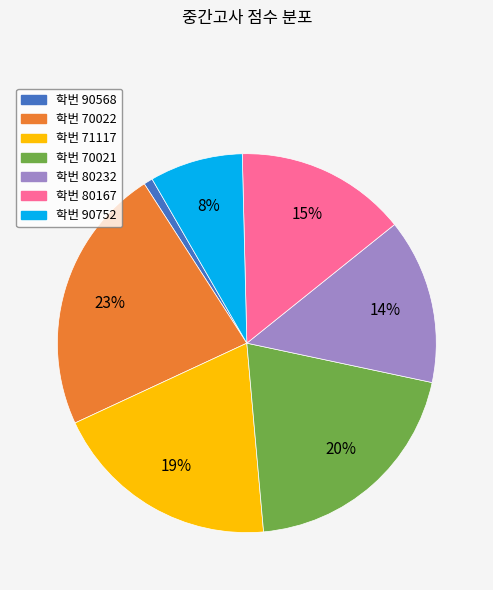

What is the largest slice in the pie chart?

학번 70022